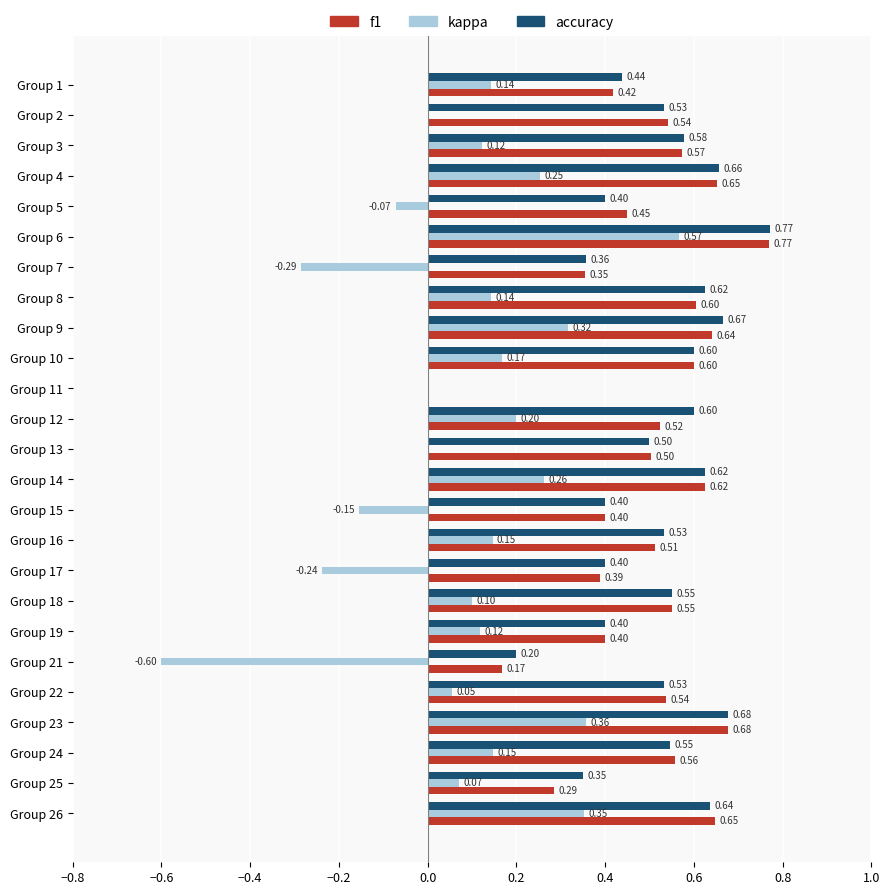

Which series has the largest total across all categories?

accuracy